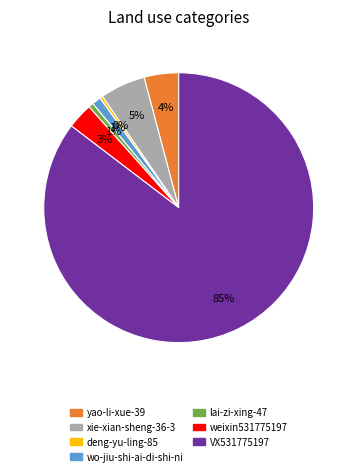

Count the number of slices in the pie.

7